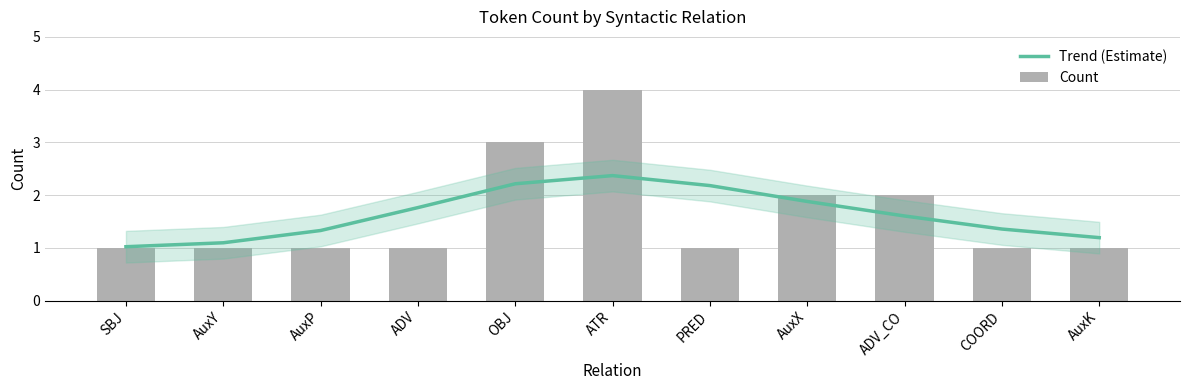

At which category is the sum across all series the highest?

ATR